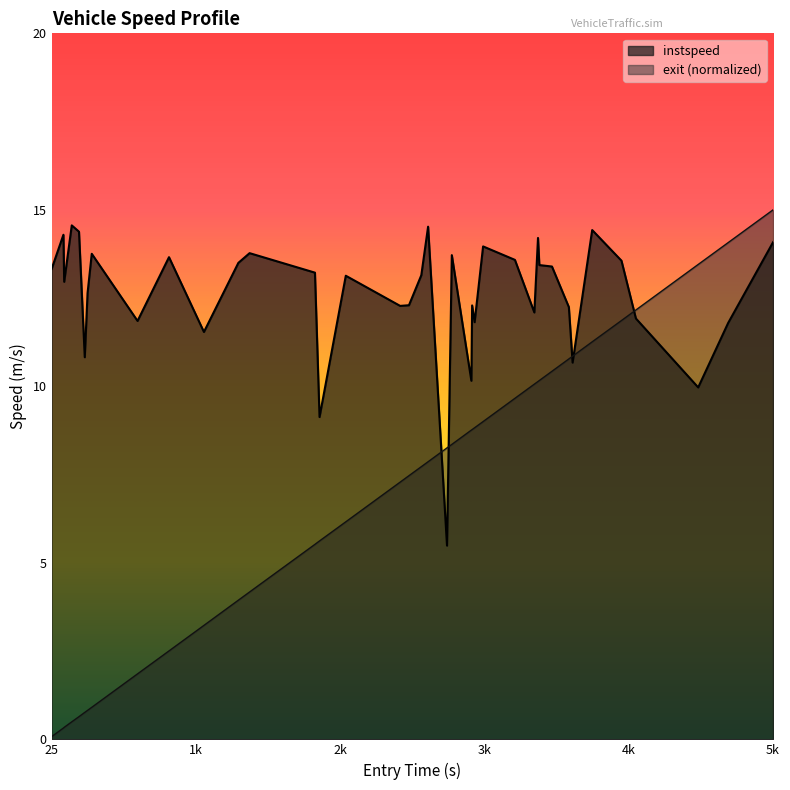

List the series in order of their overall mean, lowest first.

exit (normalized), instspeed